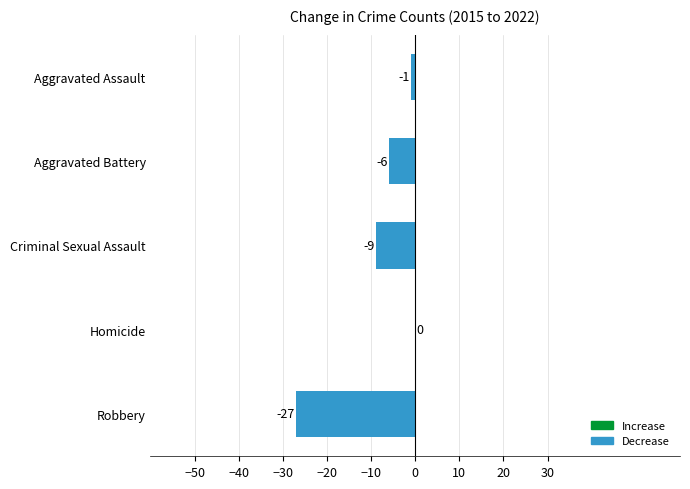

The chart shows a value of -1 at Aggravated Assault. True or false?

True